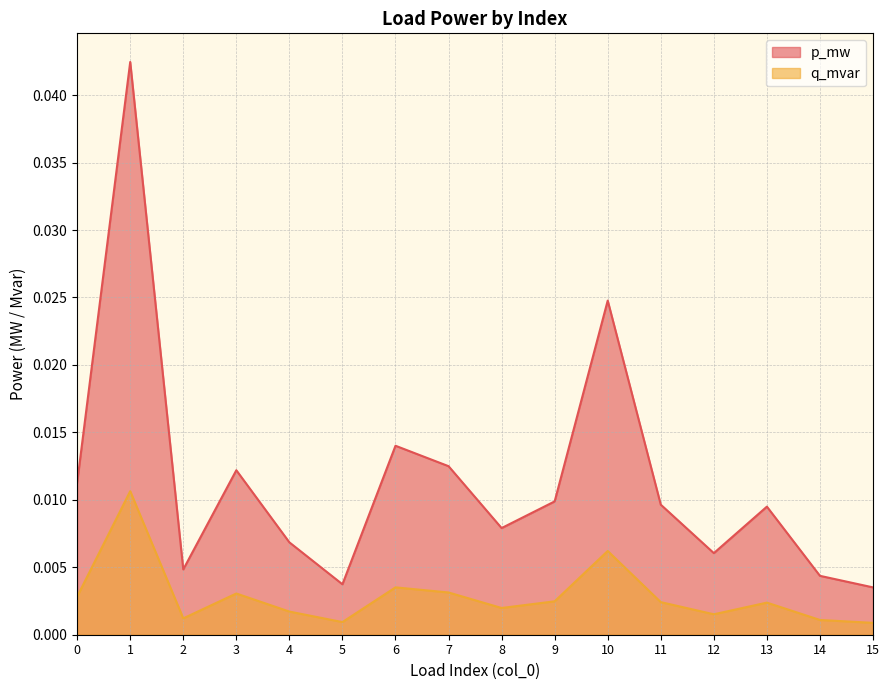

What are all the series names shown in the legend?

p_mw, q_mvar